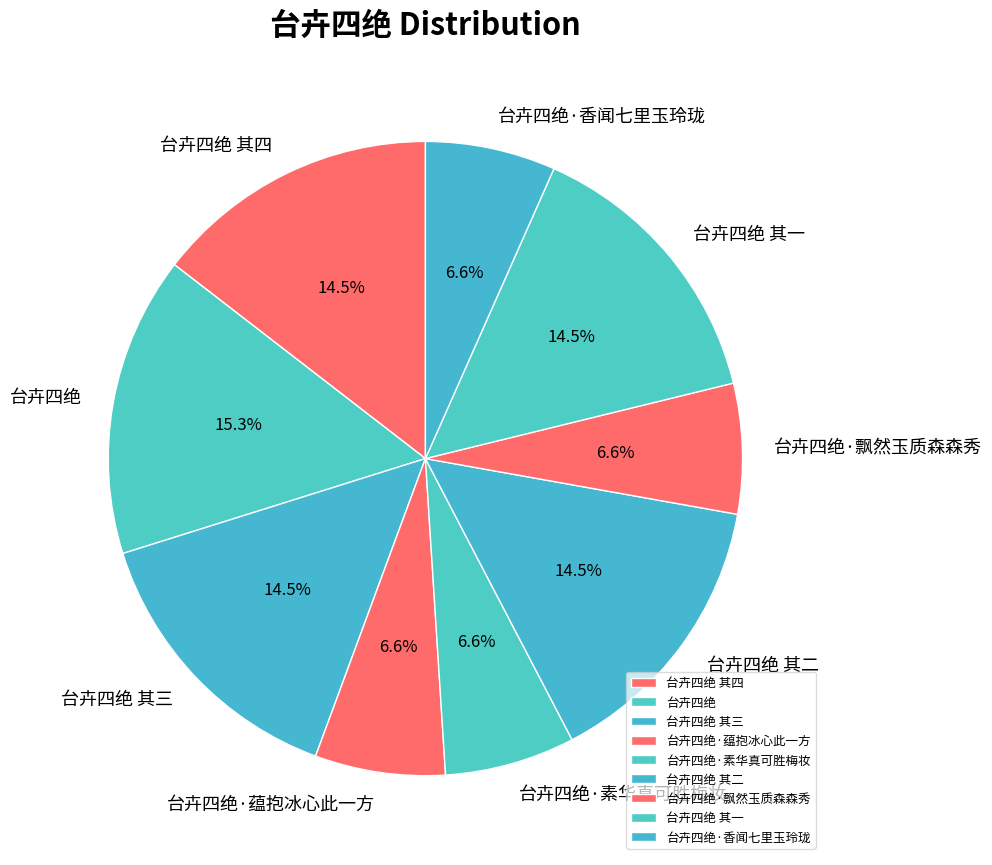

To the nearest percent, what is the average slice percentage?

11%